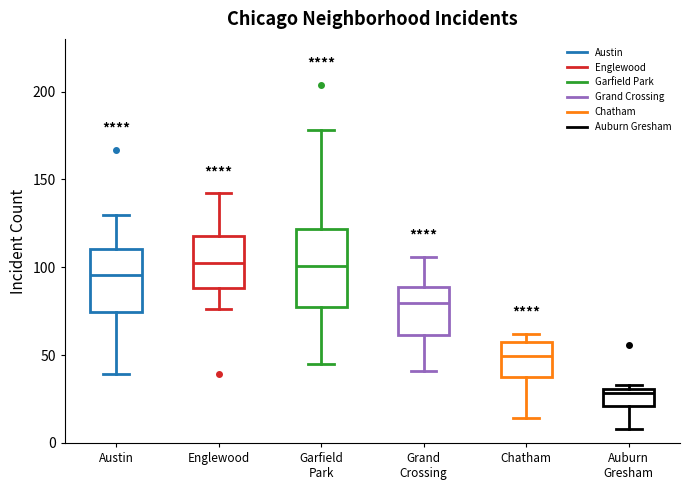

Where is the upper edge of the box for Austin on the y-axis? The values are not printed on the chart, so give them approximately, as read against the axis.

110